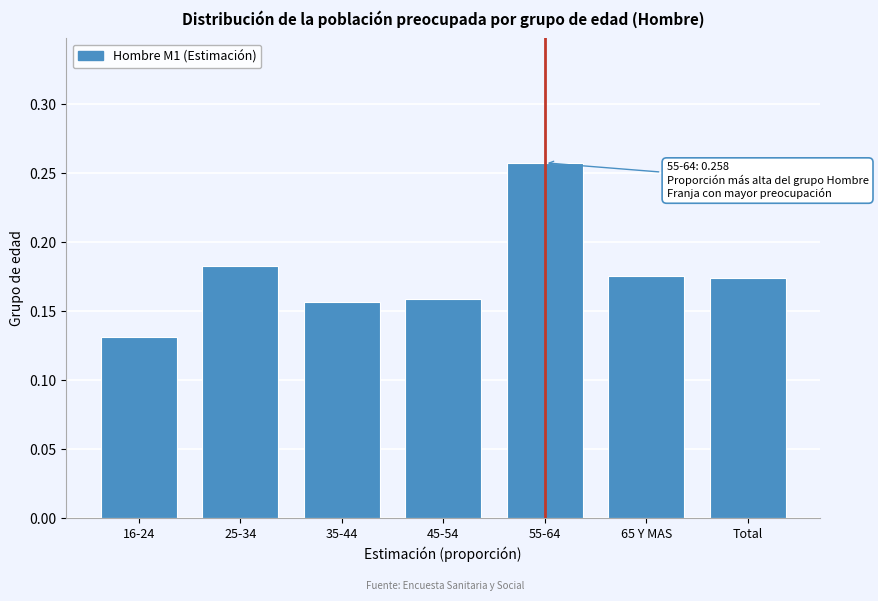

The value at 45-54 is 0.1. True or false?

False